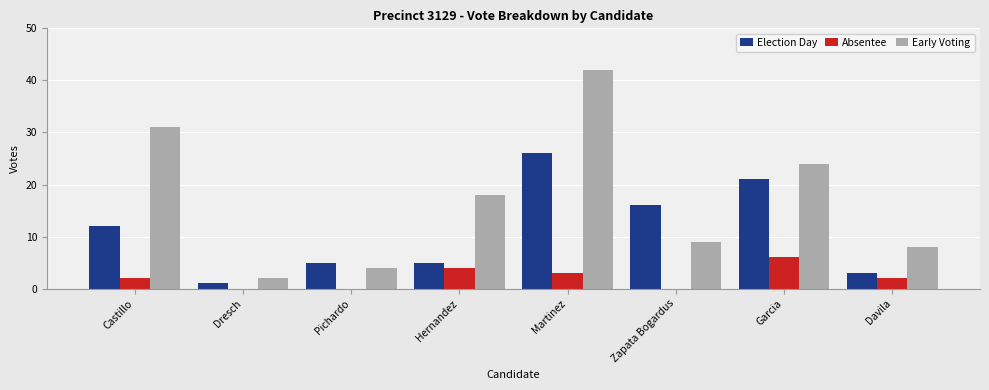

Where is Early Voting nearest to the value 22?

Garcia